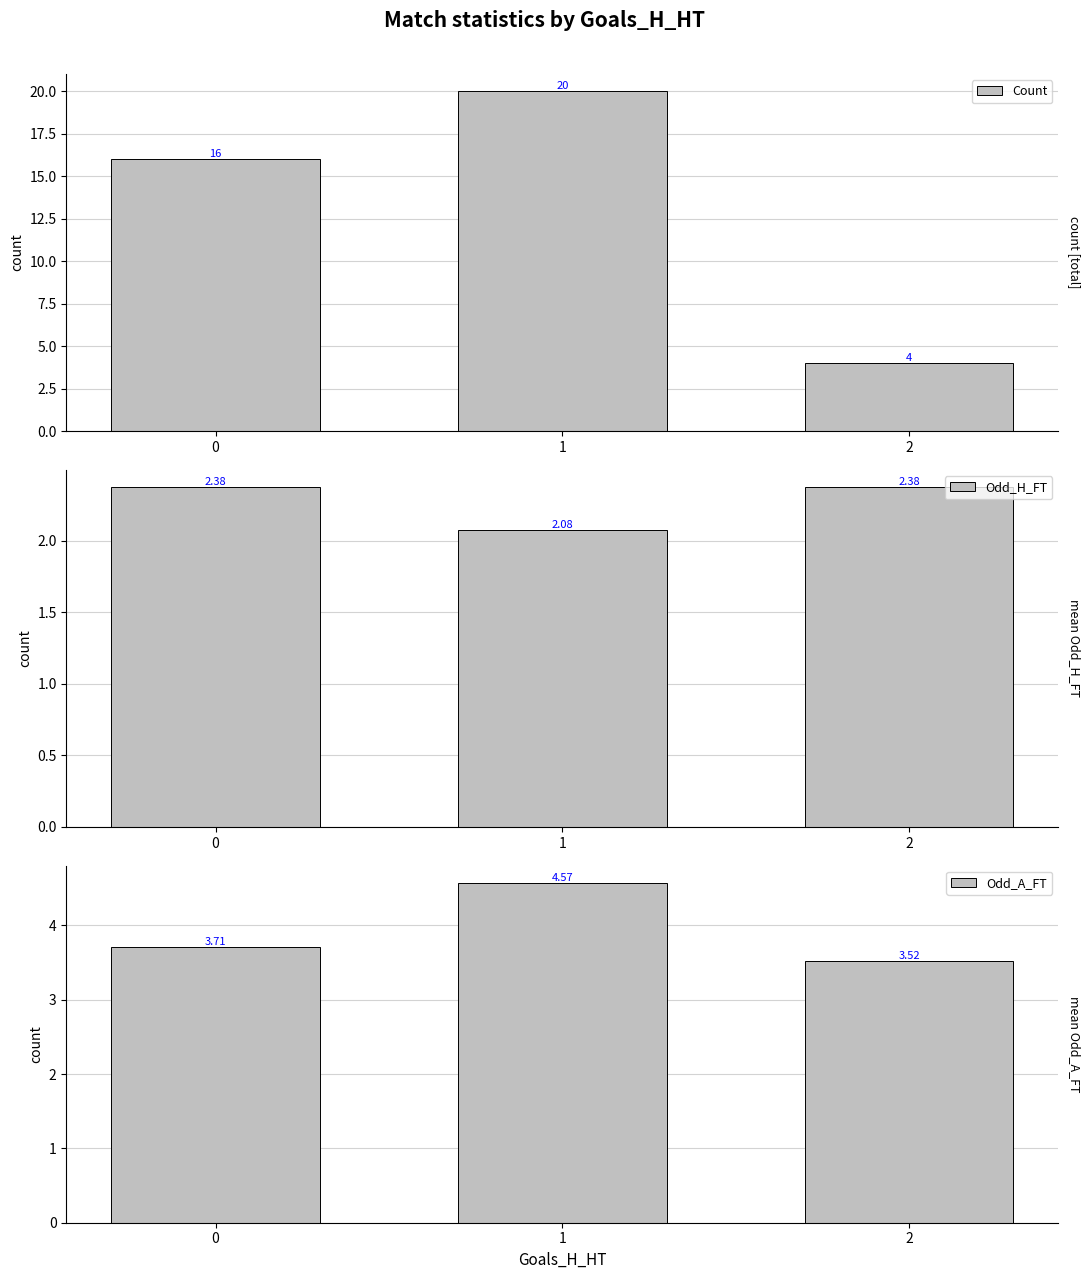

Which series has the largest total across all categories?

Count